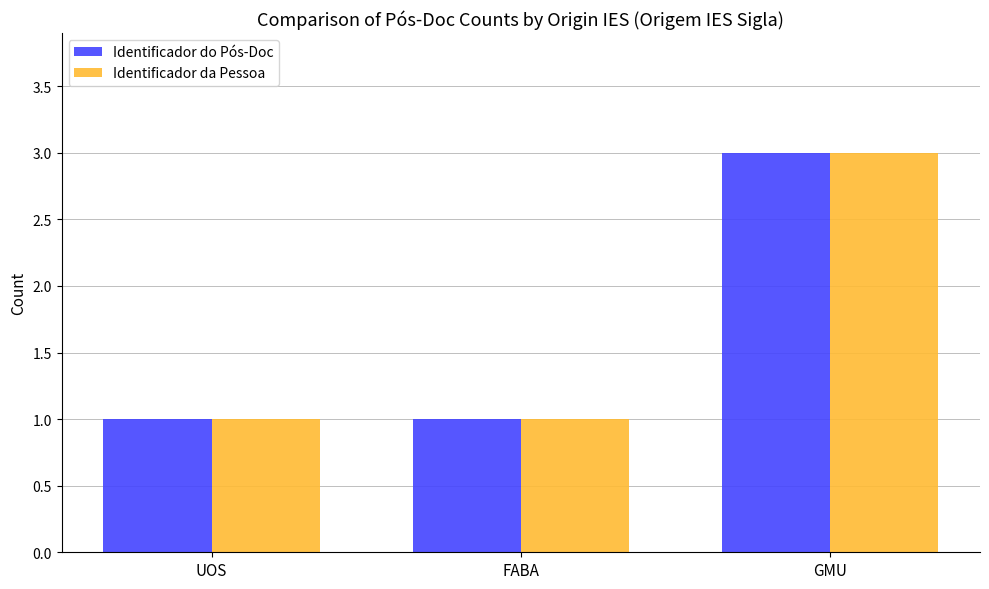

What position from the left is UOS?

1